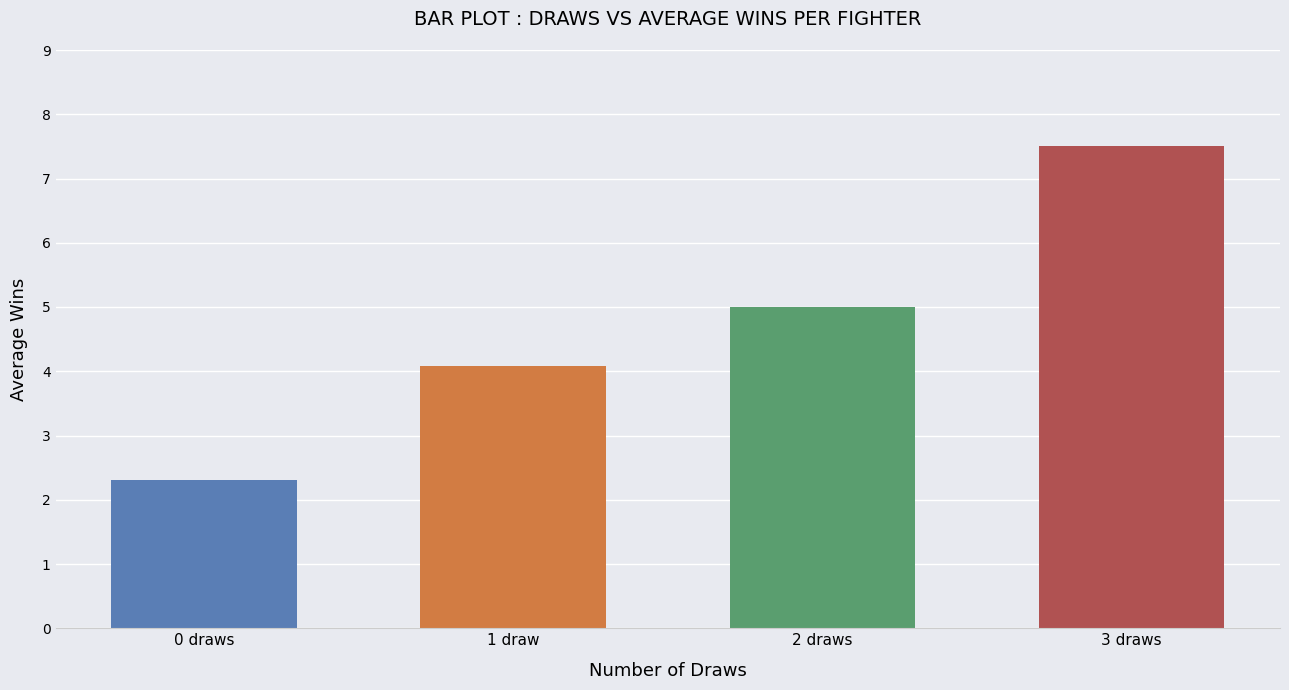

How many bars are there in total?

4